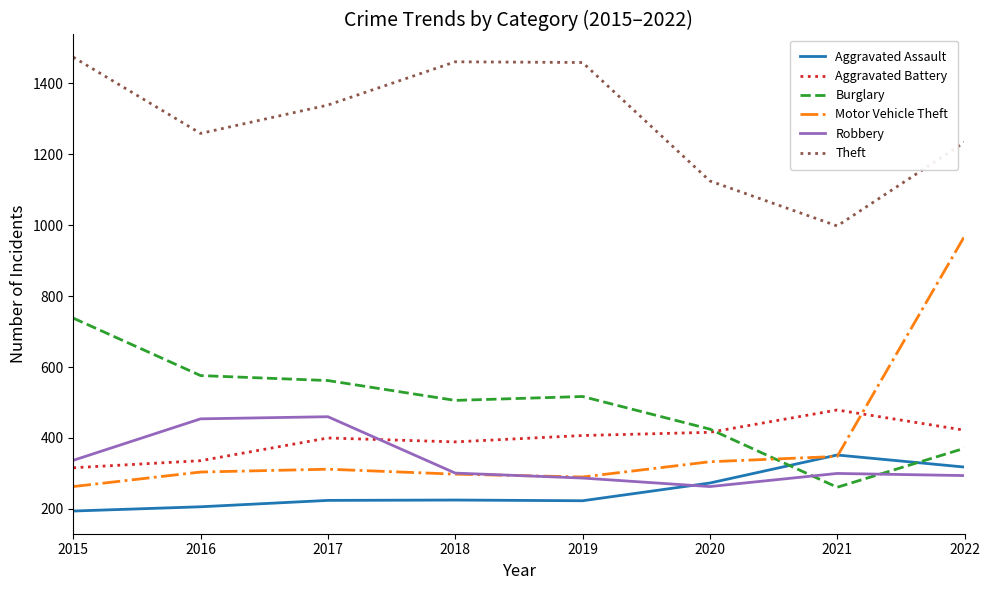

True or false: Burglary and Theft intersect in this chart.

False